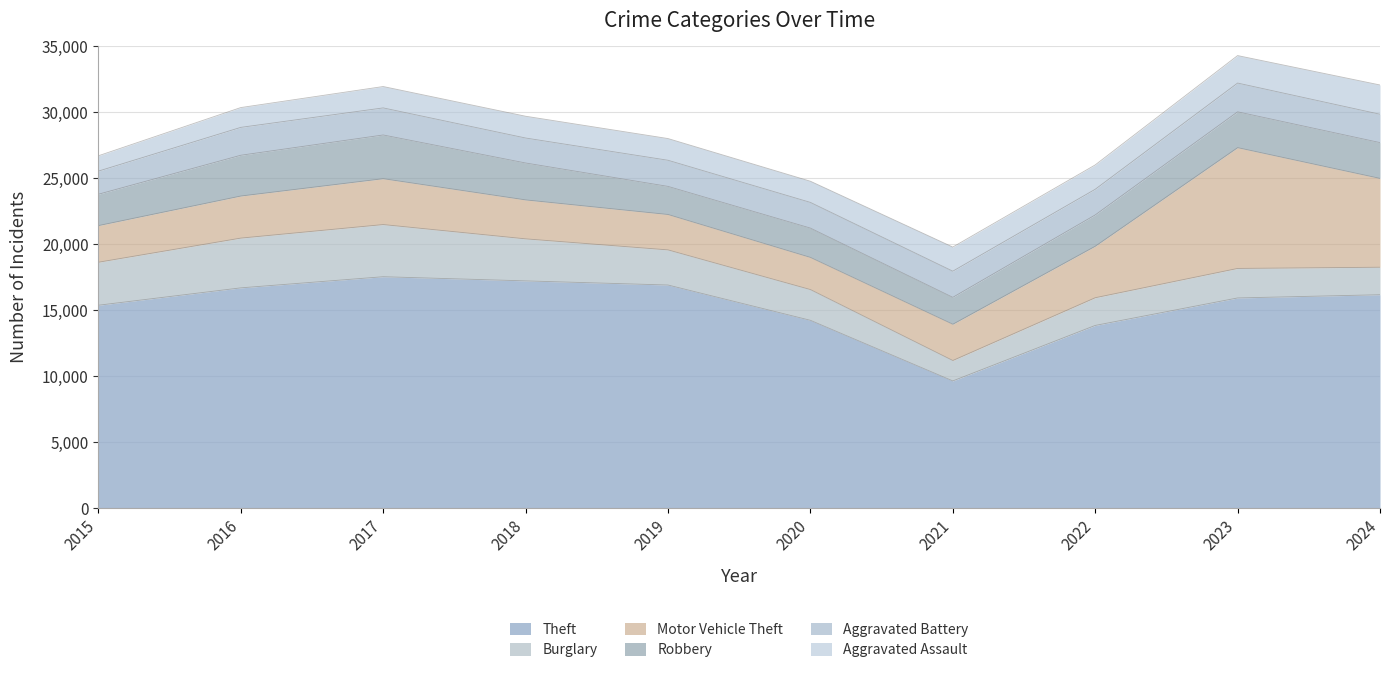

What is the maximum value for Robbery?

3312